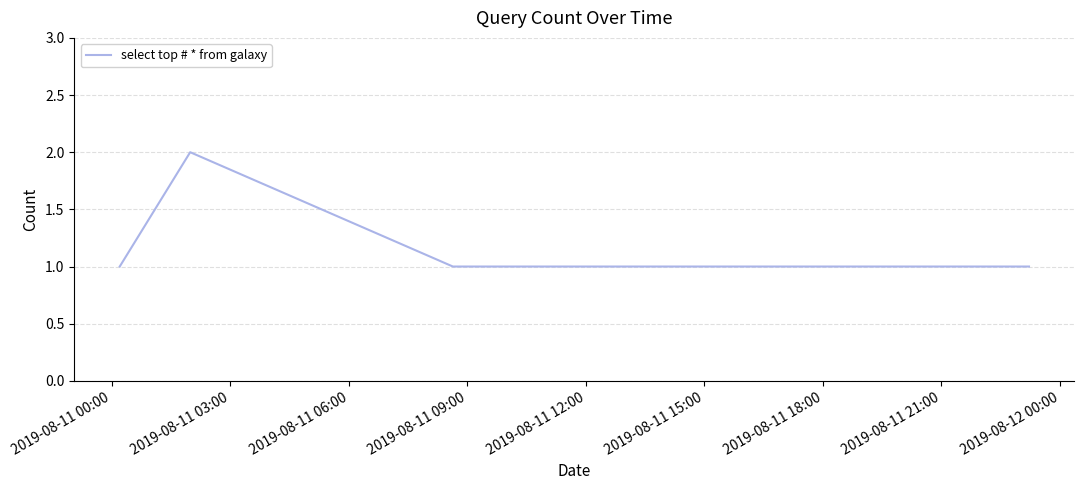

True or false: there are more than 0 points higher than both neighbors.

True